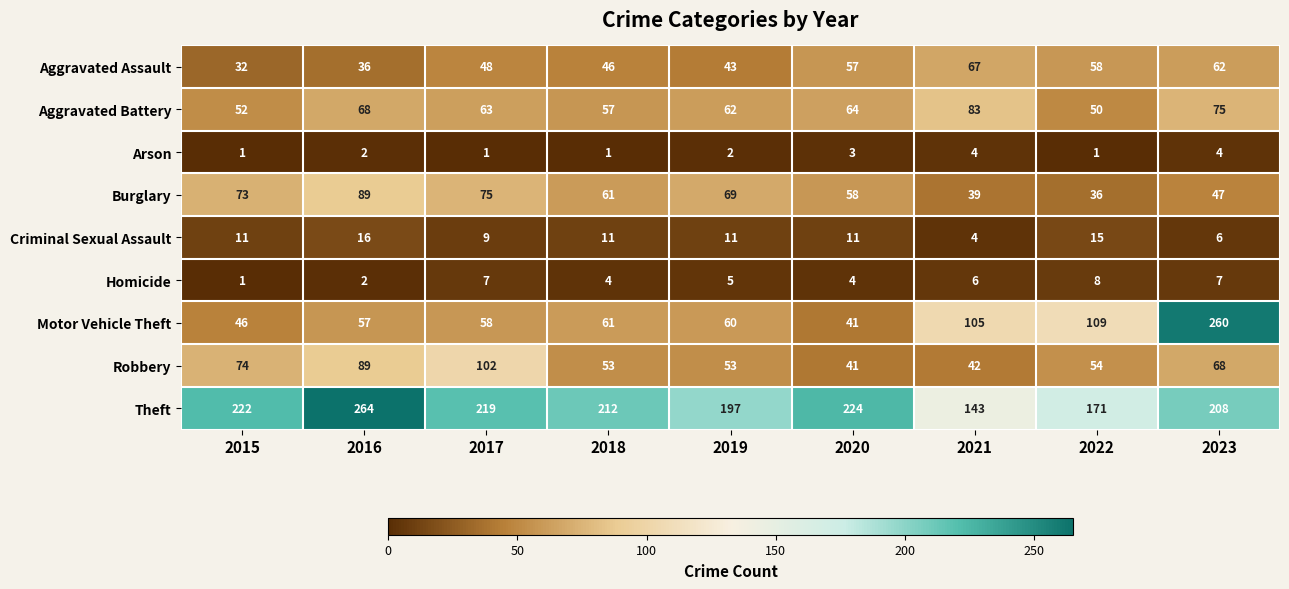

How many values in the Robbery series are below 54?

4